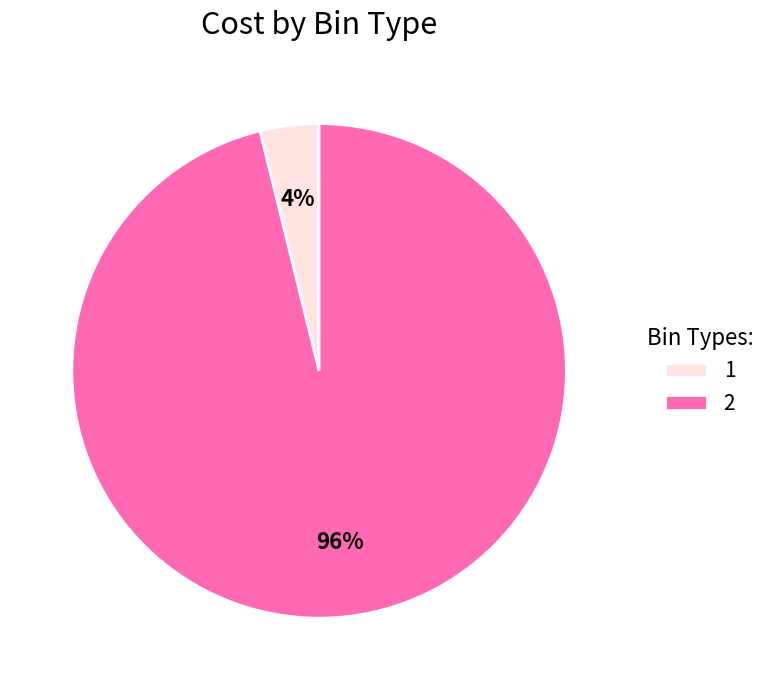

Between 1 and 2, which is larger?

2